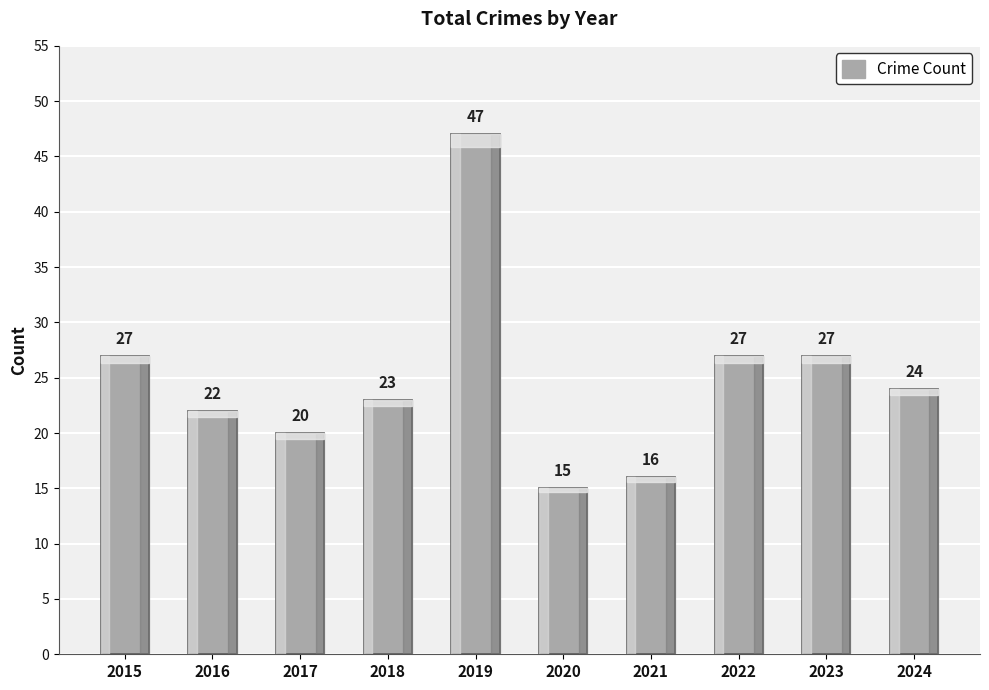

What is the maximum value shown in the chart?

47